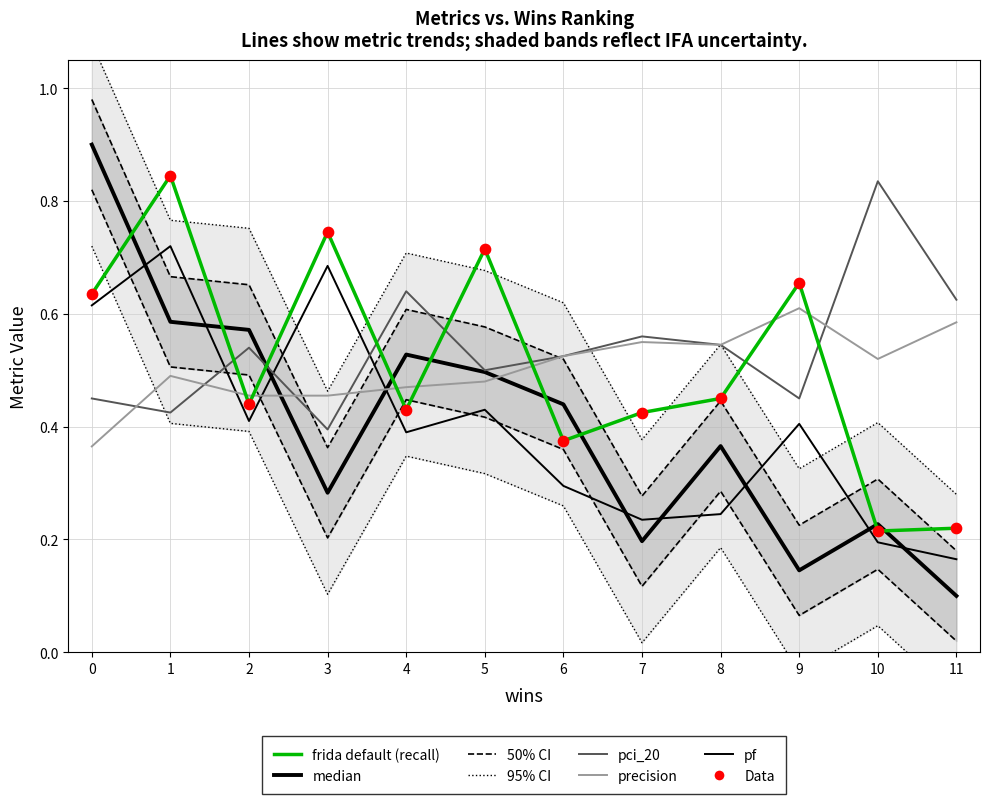

Which series has the largest total across all categories?

pci_20